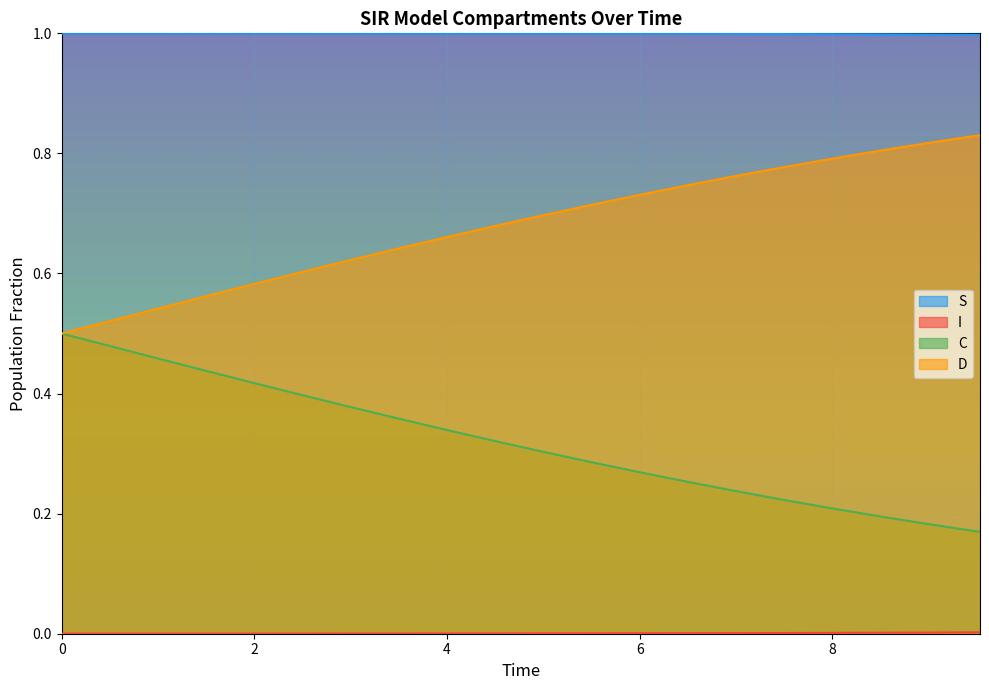

What is the lowest value of the C series?

0.2